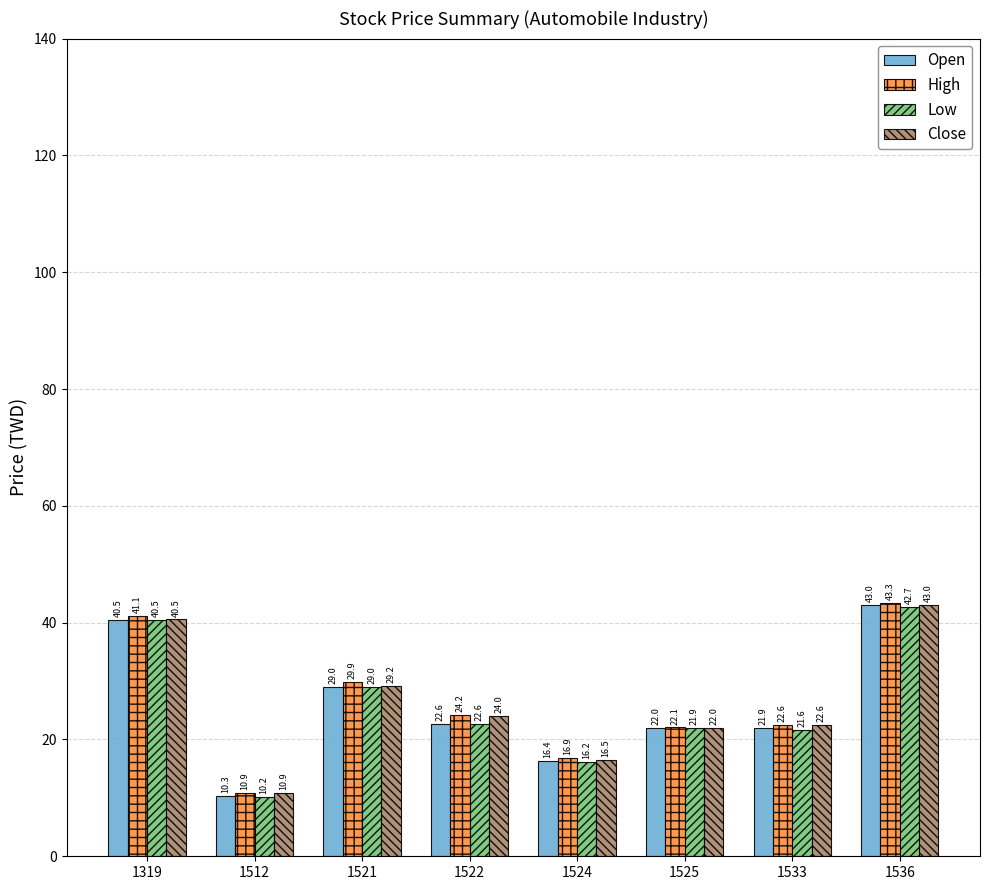

What is the value of the Open bar at the 8th from the left?

43.0